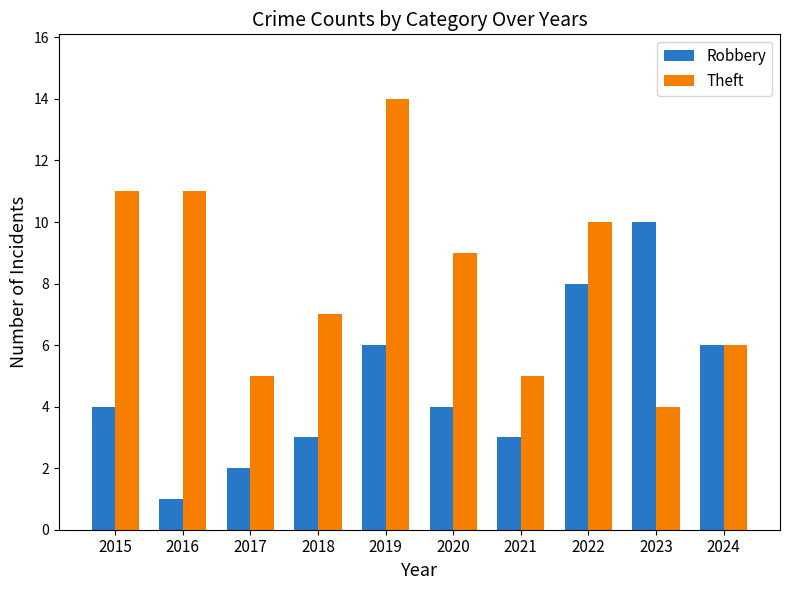

What is the total value across all series at 2019?

20